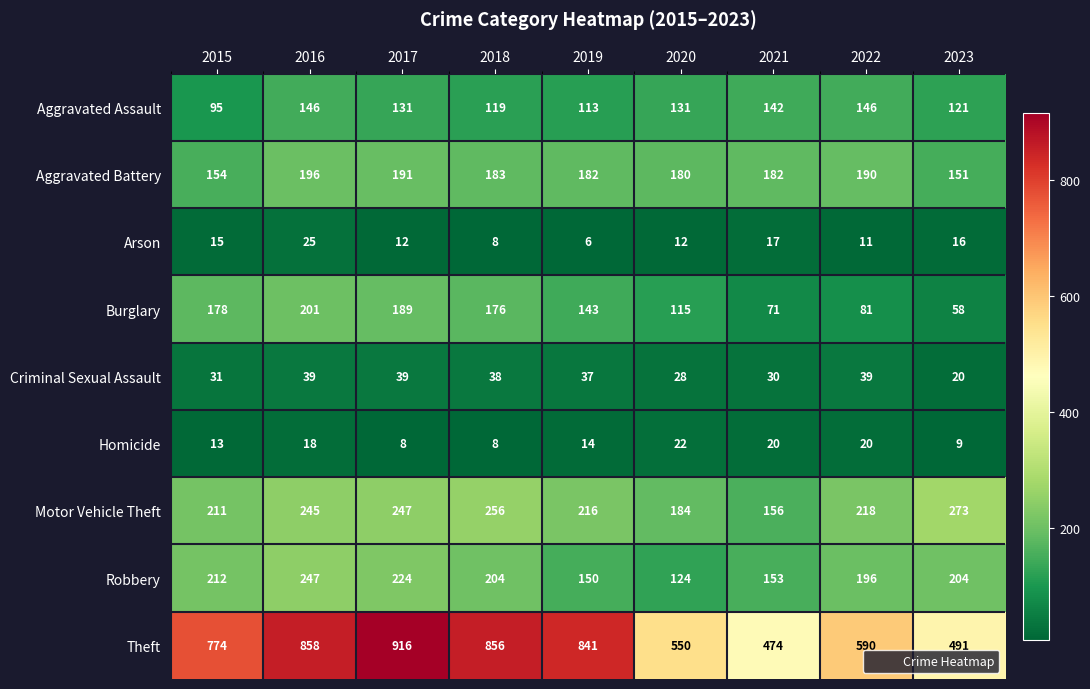

Rank the series at 2015 from lowest to highest value.

Homicide, Arson, Criminal Sexual Assault, Aggravated Assault, Aggravated Battery, Burglary, Motor Vehicle Theft, Robbery, Theft